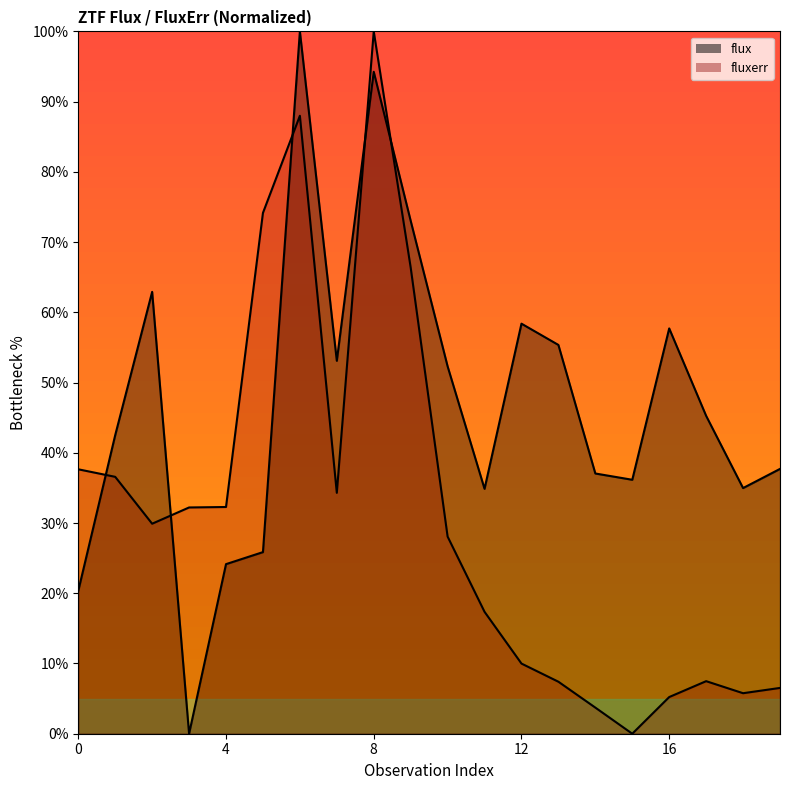

The flux series shows 171.6 at 6. True or false?

False